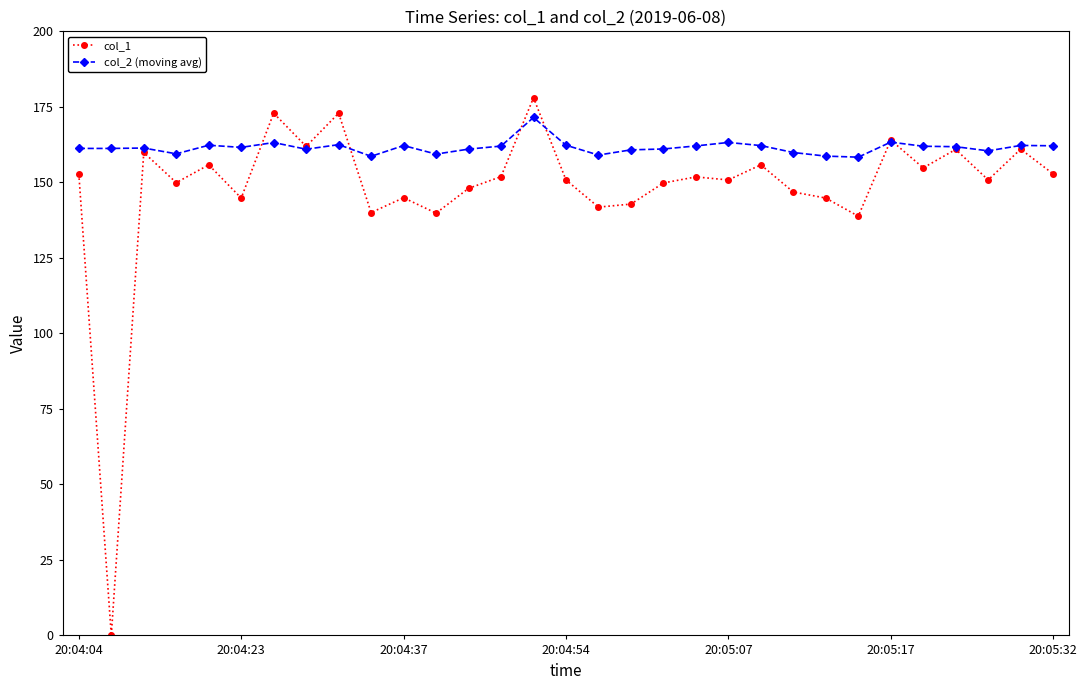

What is the value of the col_2 (moving avg) point at the 10th from the left?

158.6